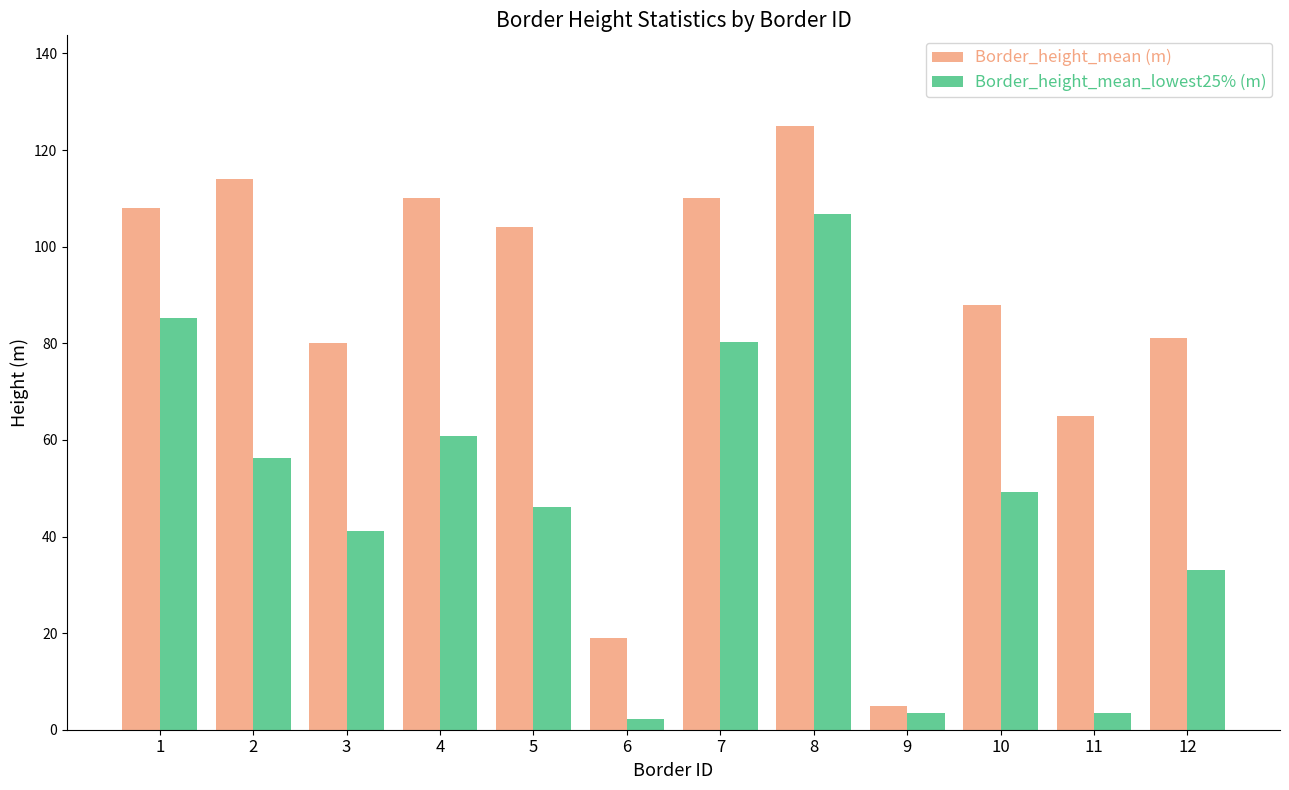

How many data points in Border_height_mean_lowest25% (m) are less than 49?

6